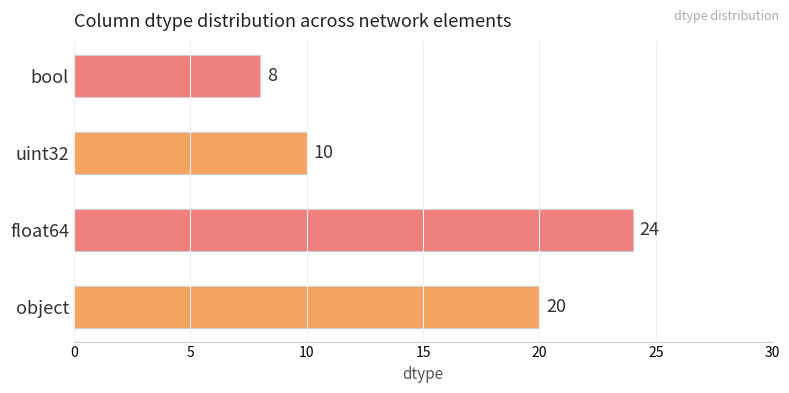

Read the value at object, to the nearest 10.

20